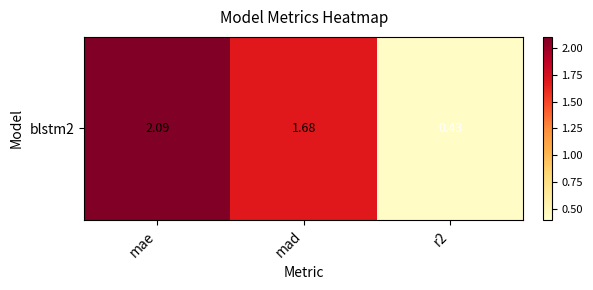

Is it true that the value at mad is 0.8?

False